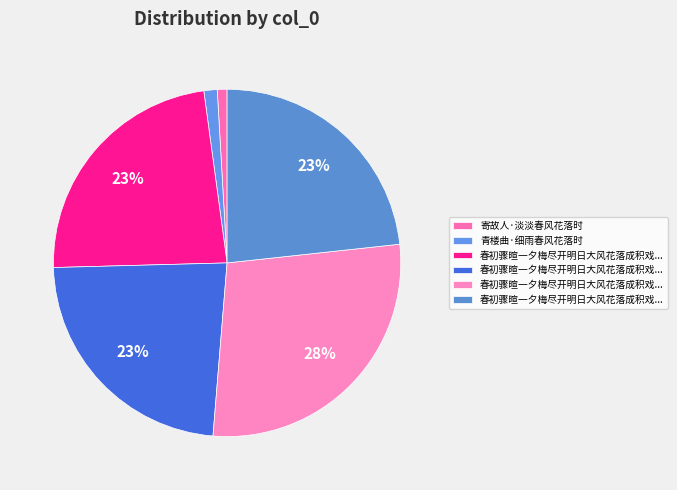

How many slices are in this pie chart?

6